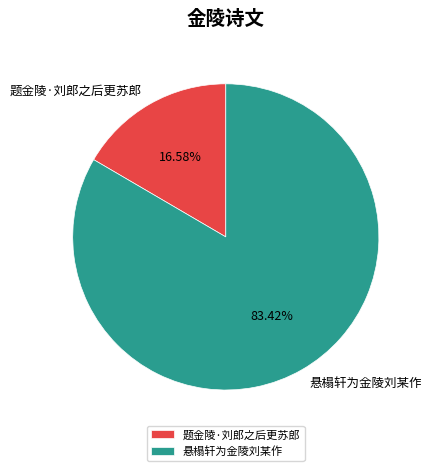

Which slice is the smallest?

题金陵·刘郎之后更苏郎